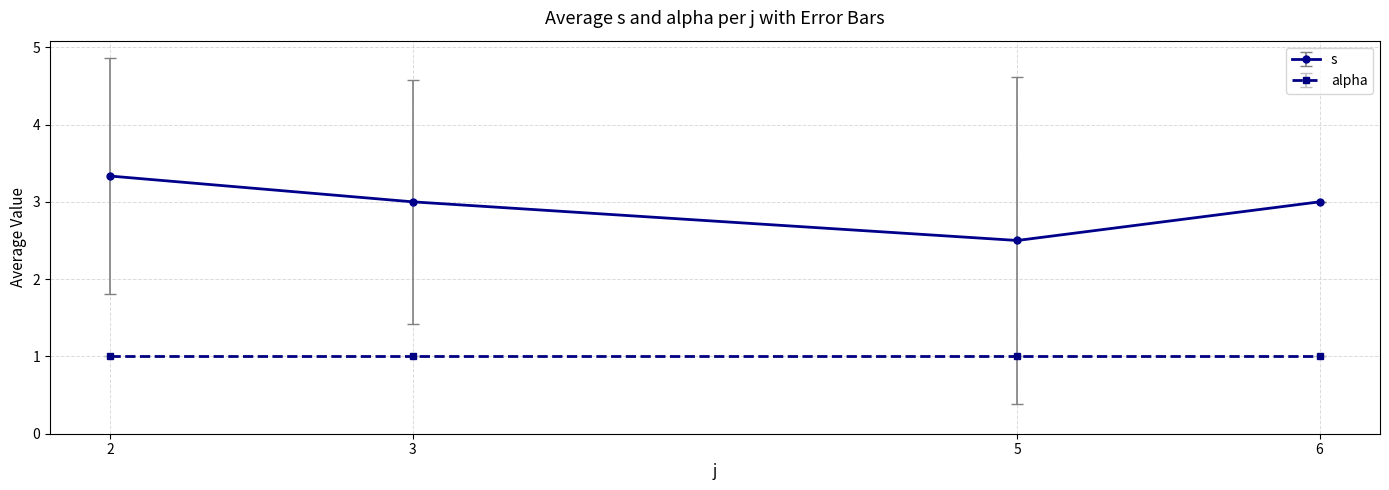

What is the difference between the second highest and second lowest values in the s series?

0.0